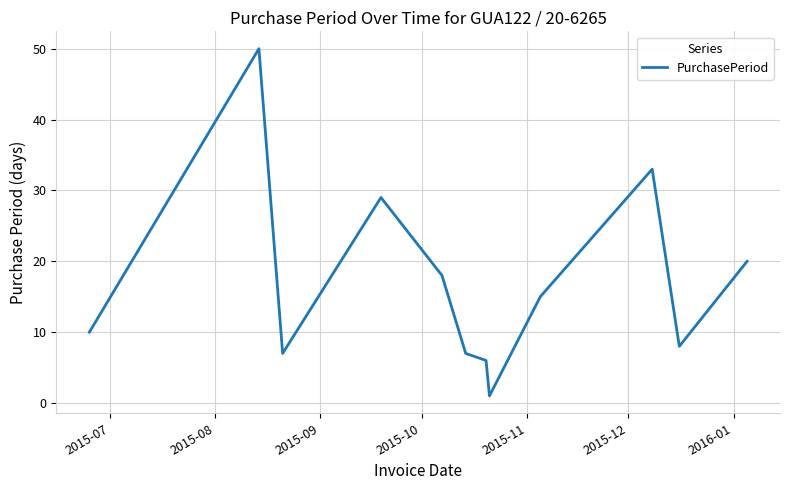

What is the difference between the maximum and minimum values?

49